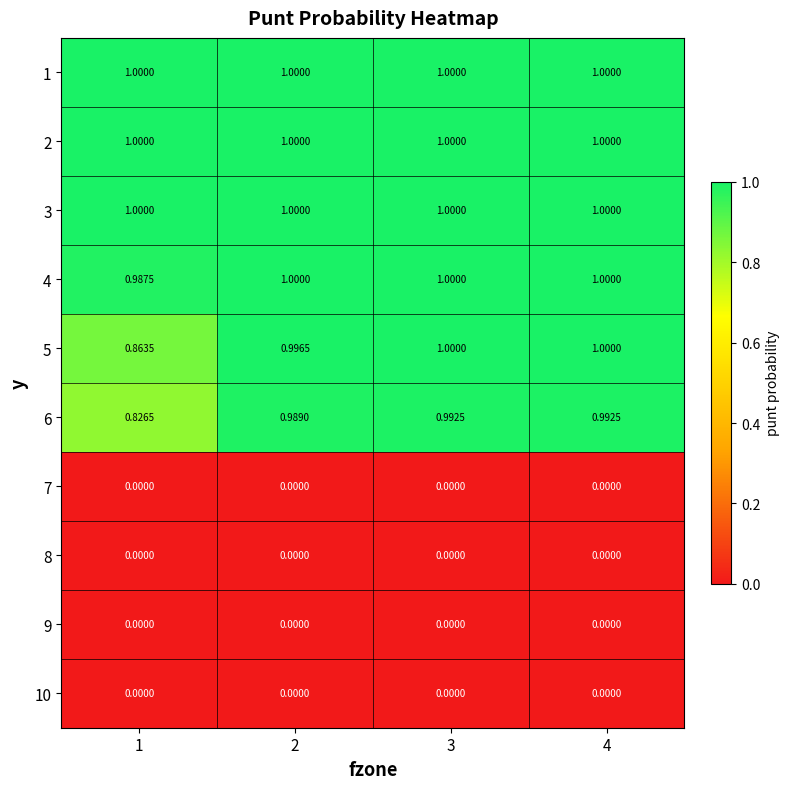

Between 1 and 4, which series saw the biggest shift?

6